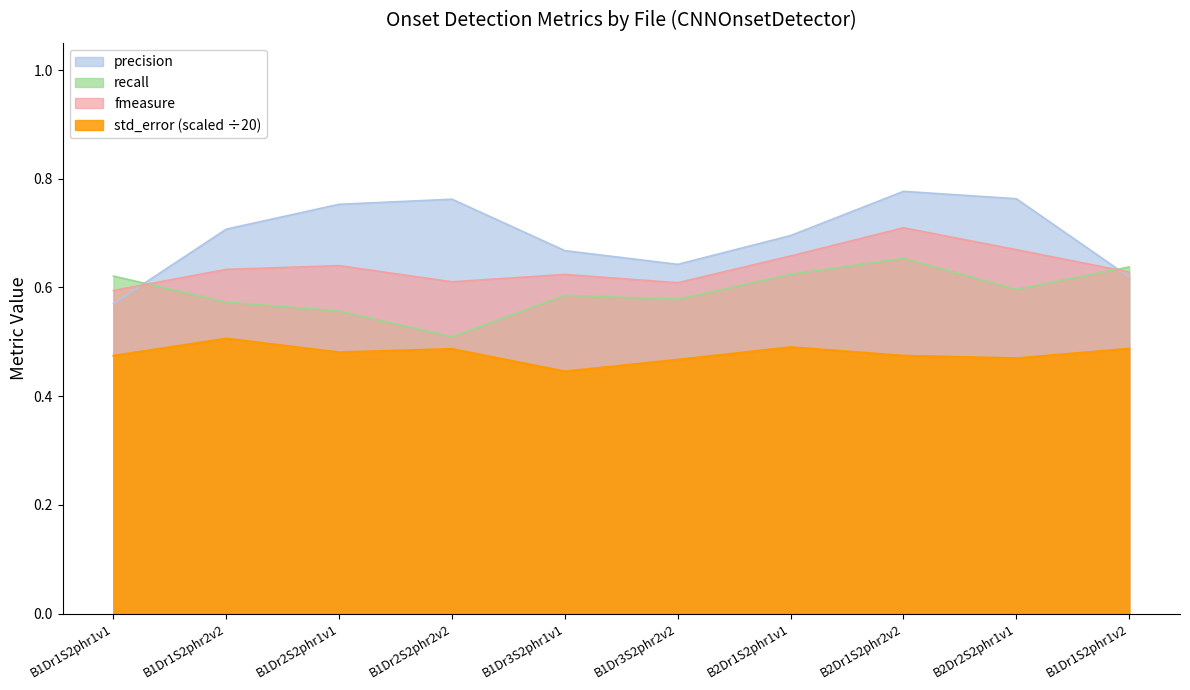

Which series has the widest spread of values?

precision